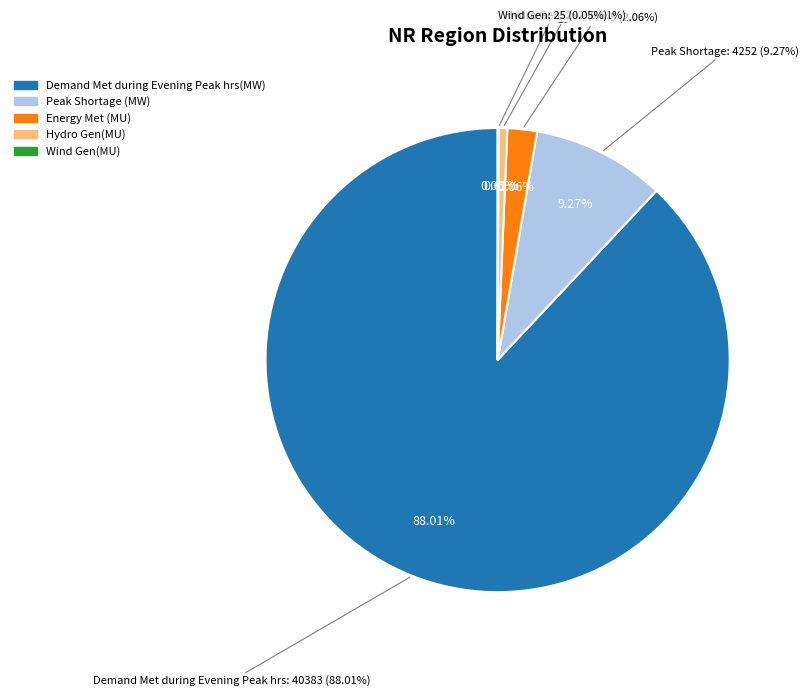

What is the smallest slice in the pie chart?

Wind Gen(MU)